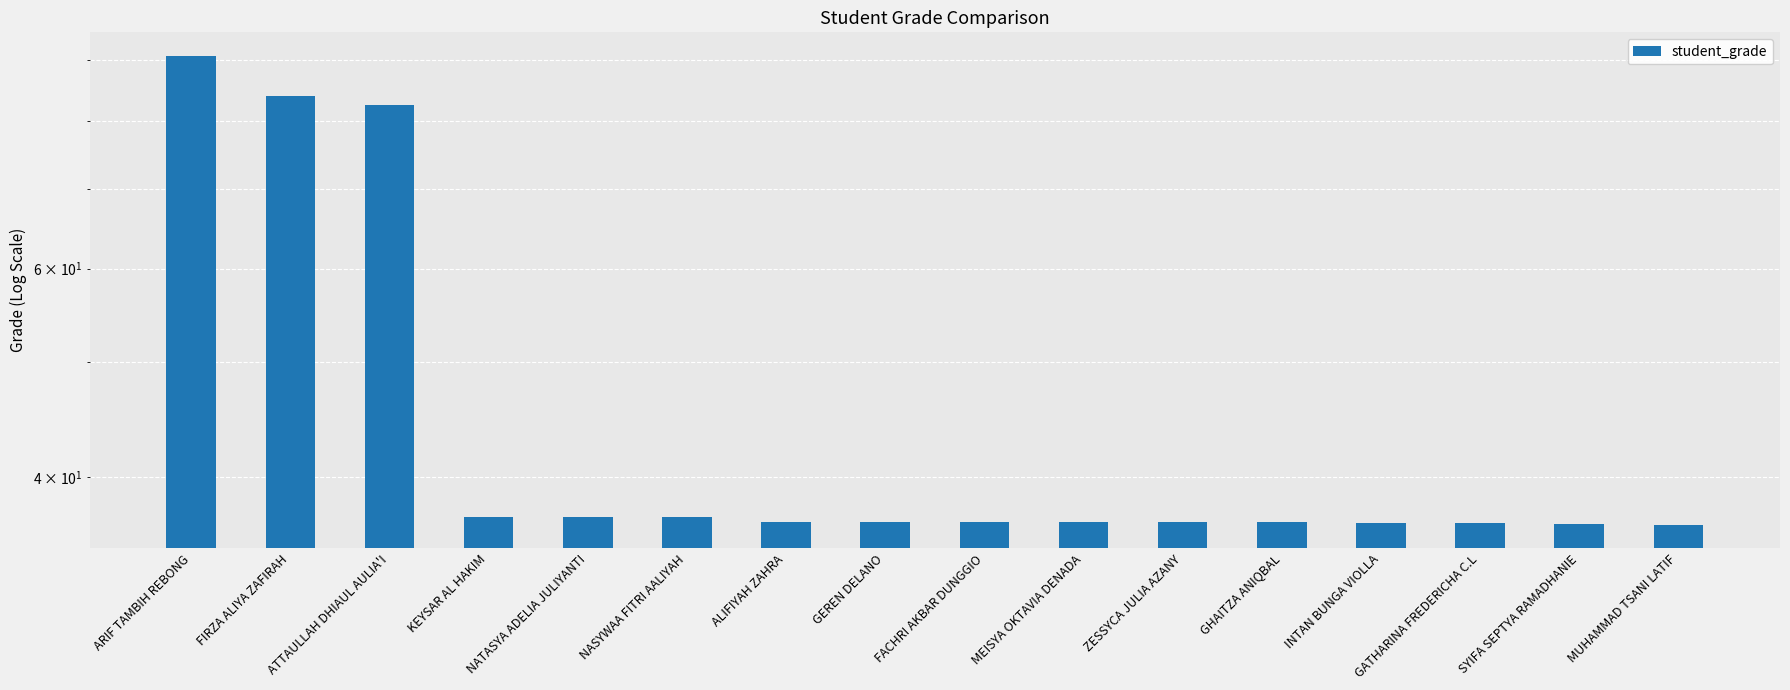

Is it true that the value at FACHRI AKBAR DUNGGIO is 36.7?

True